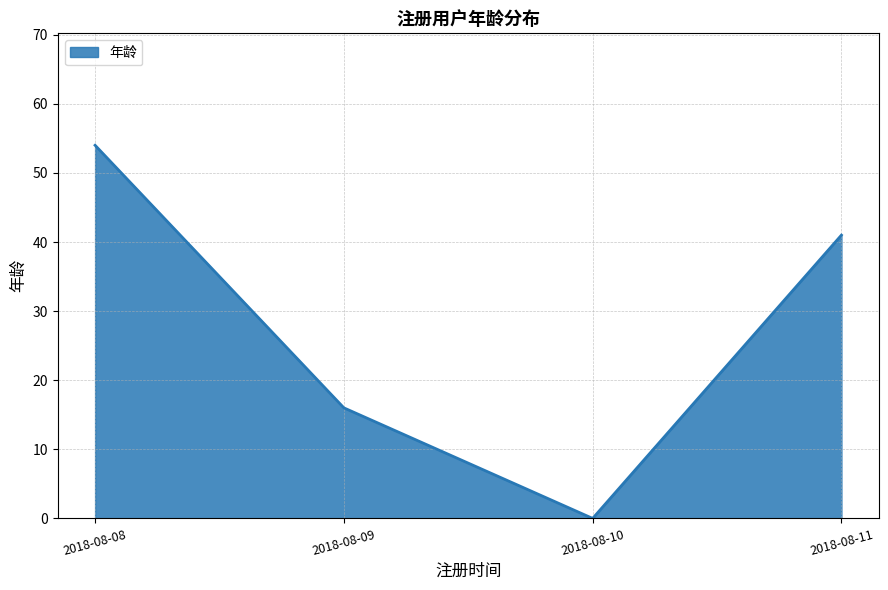

How many lines are shown in the chart?

1